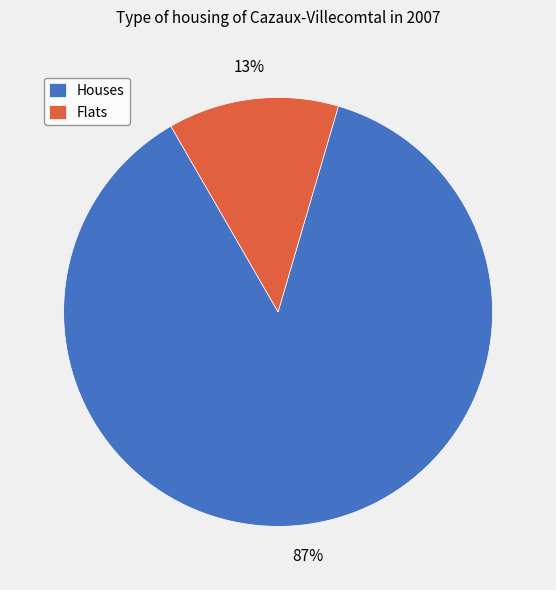

What percentage is the Houses slice, to the nearest percent?

87%